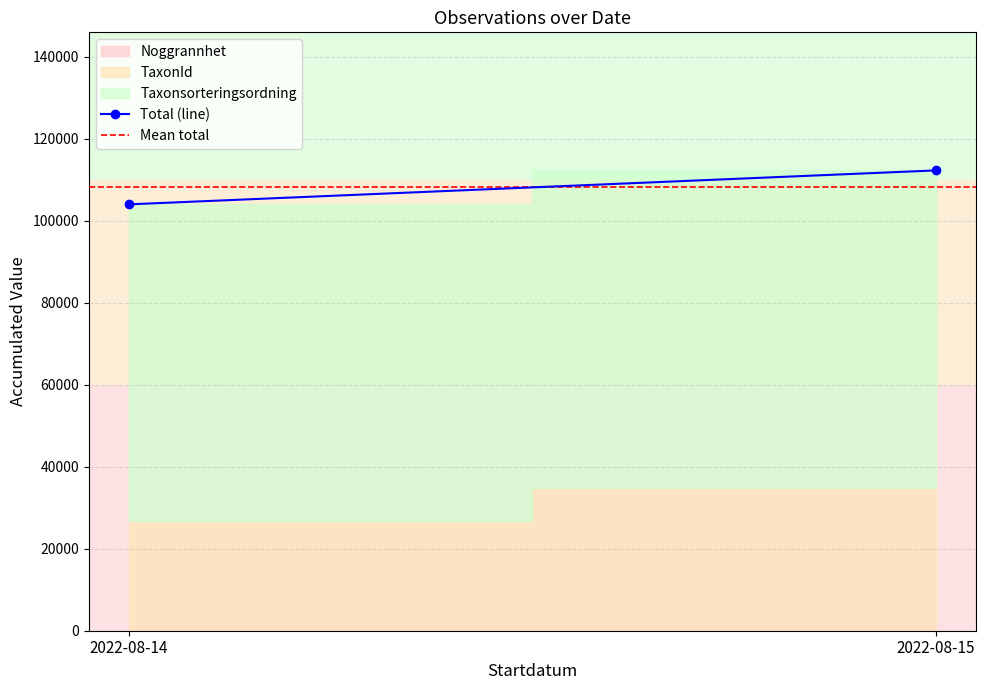

How many Total (line) values are between 103962 and 112231?

2